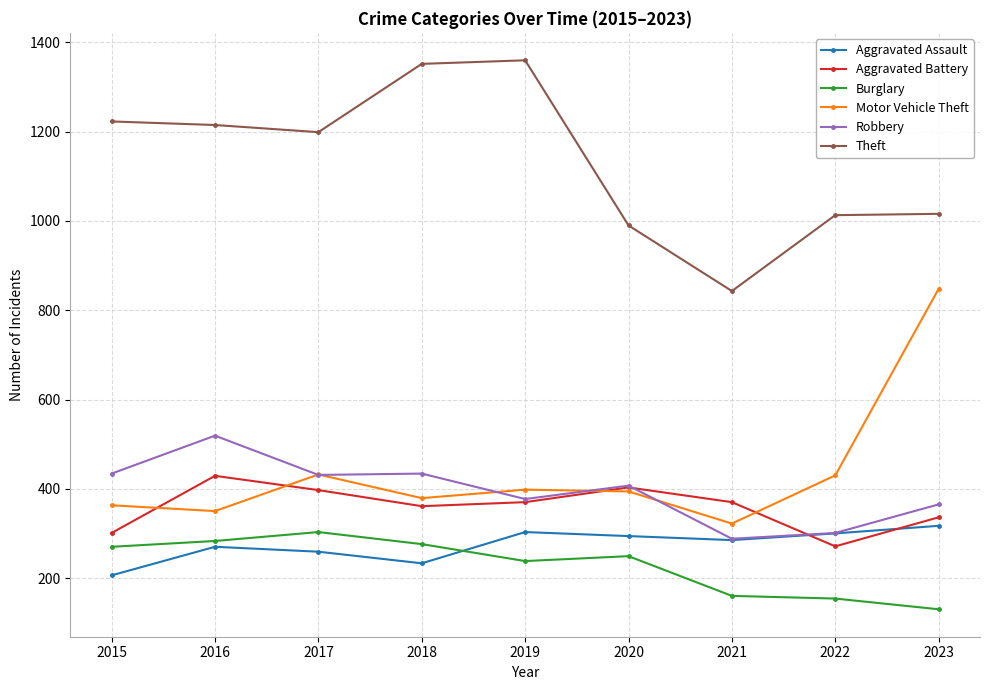

Where is the first local minimum for Aggravated Assault?

2018